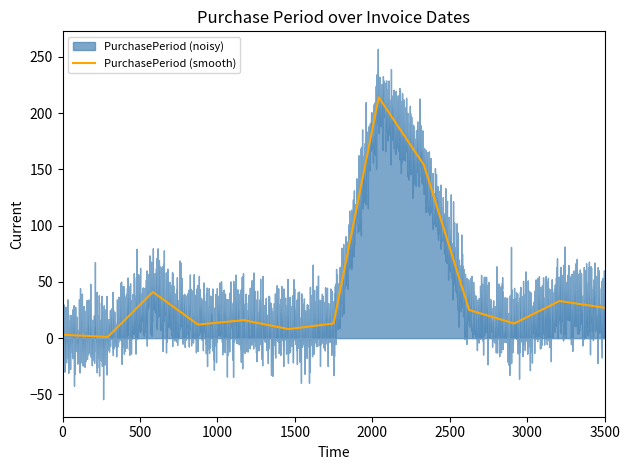

The chart shows a value of 16 at 2016-07-05. True or false?

False